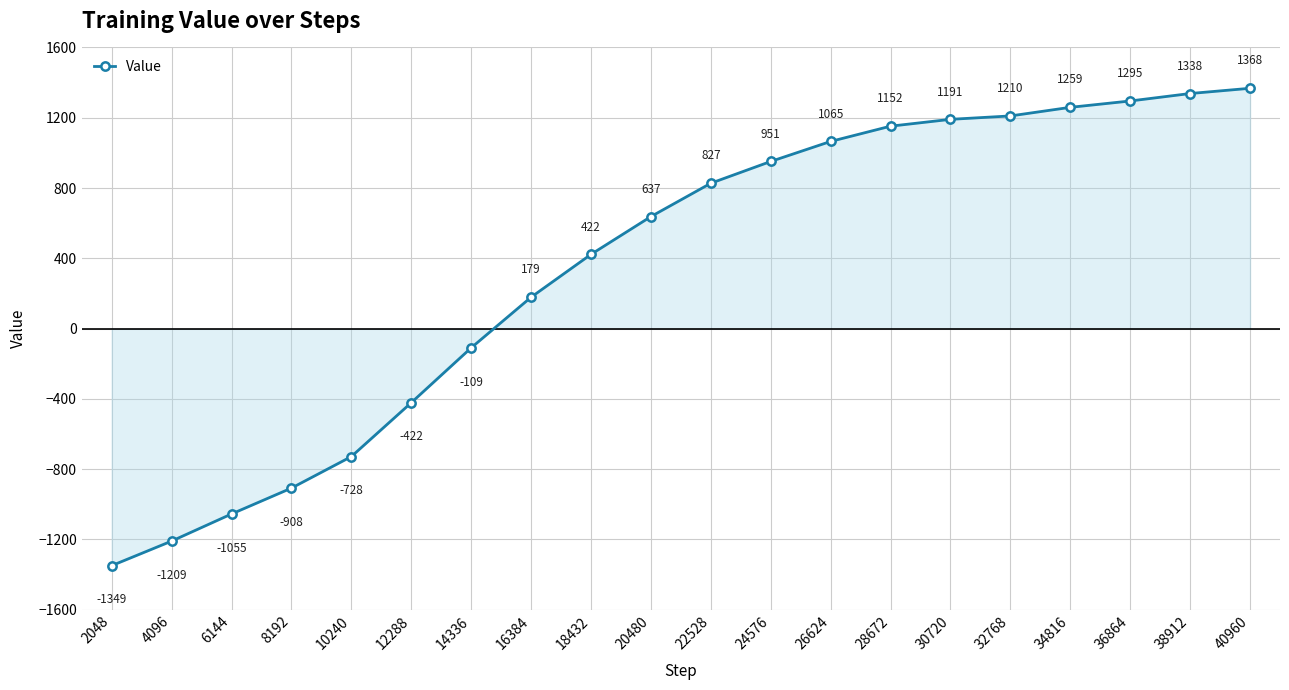

Does the chart display data point markers on the line(s)?

Yes